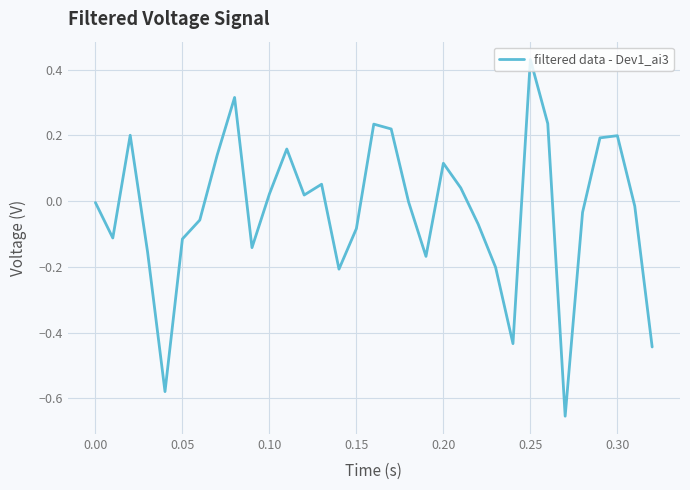

How many lines are shown in the chart?

1